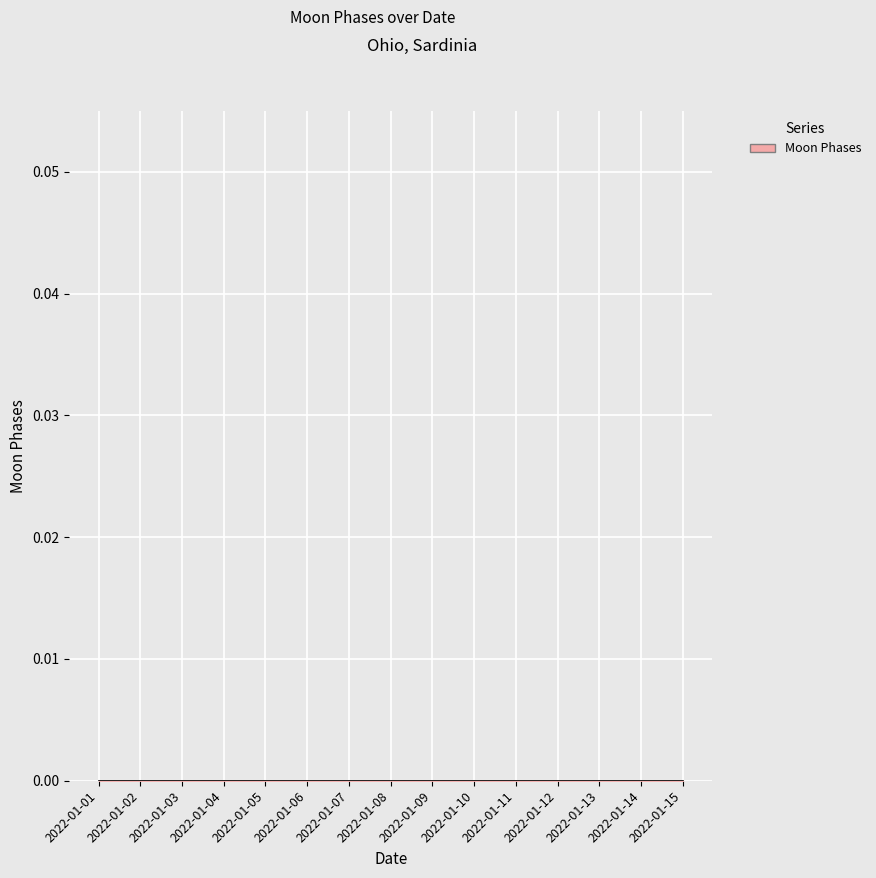

The value at 2022-01-04 is 0. True or false?

True